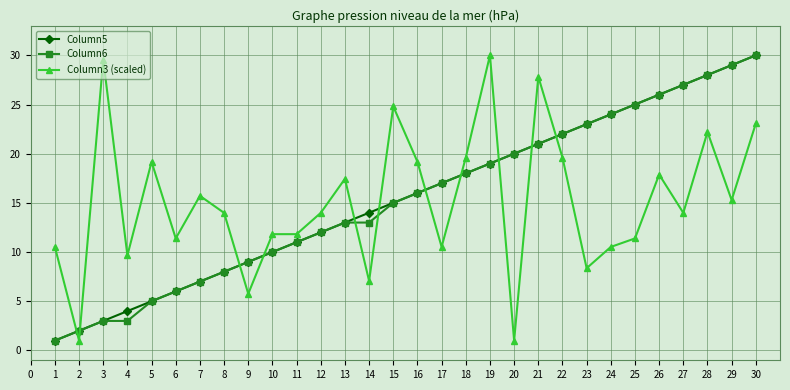

What is the sum of all Column5 values?

465.0